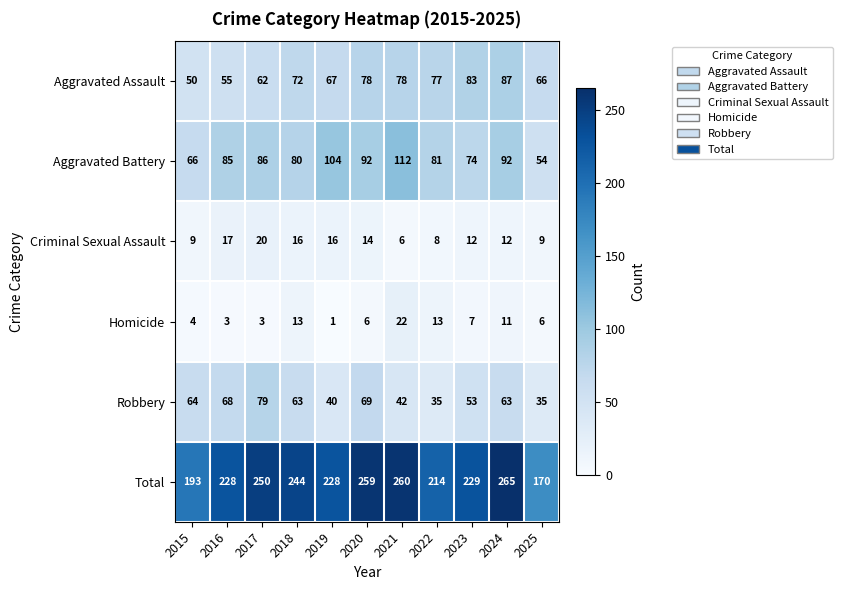

What value does the Criminal Sexual Assault series have at 2016?

17